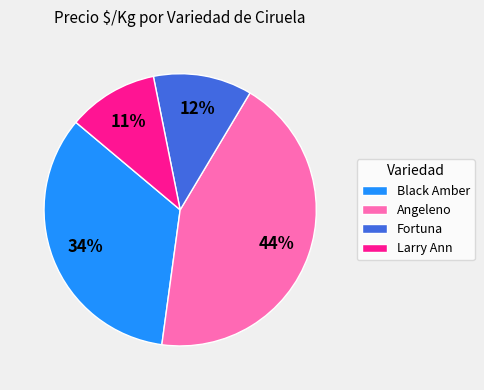

Do Larry Ann and Fortuna together represent more than half of the pie?

No